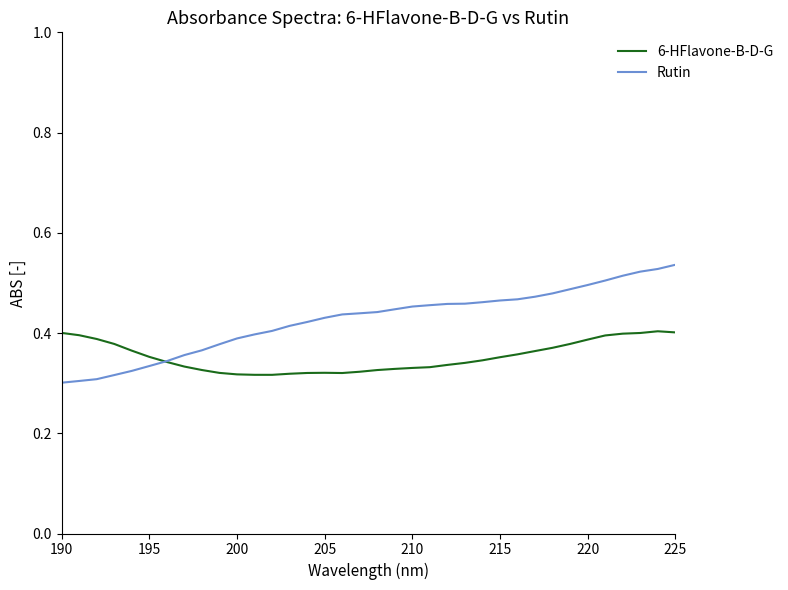

Rank the series by their average value, from highest to lowest.

Rutin, 6-HFlavone-B-D-G